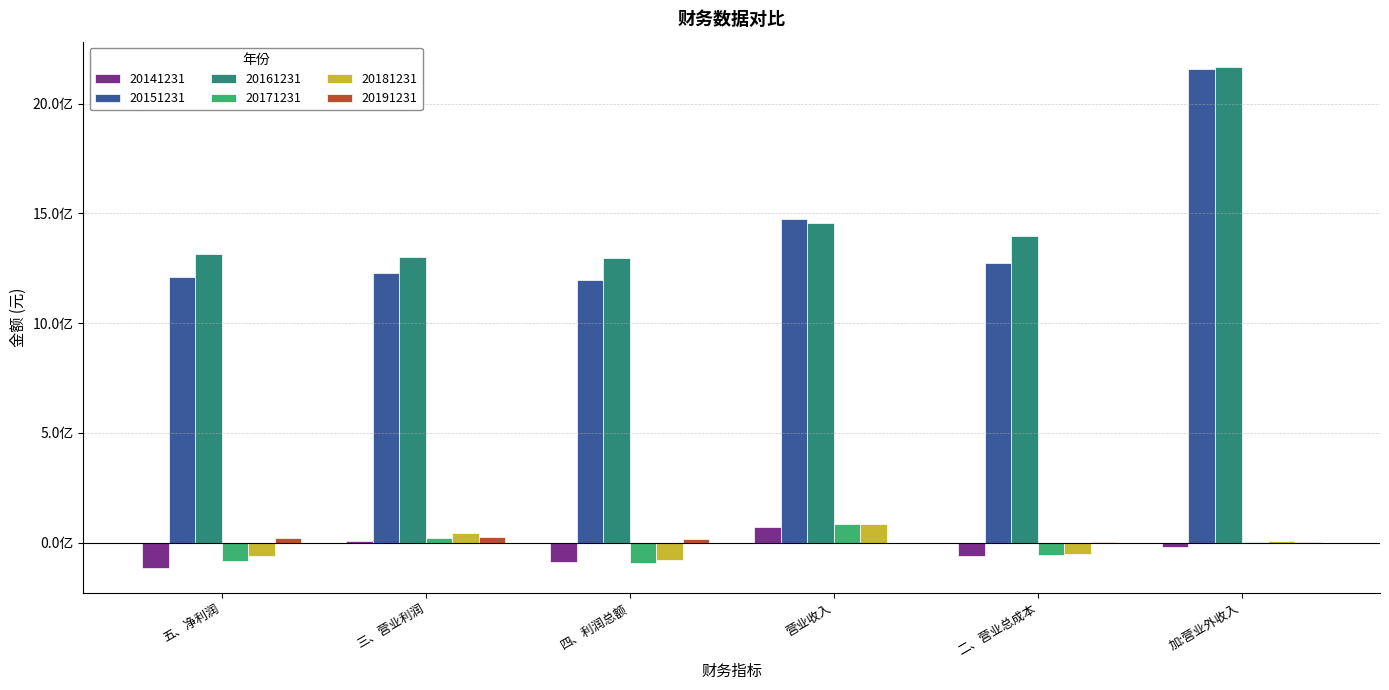

How many values in the 20161231 series exceed 1395847866?

3